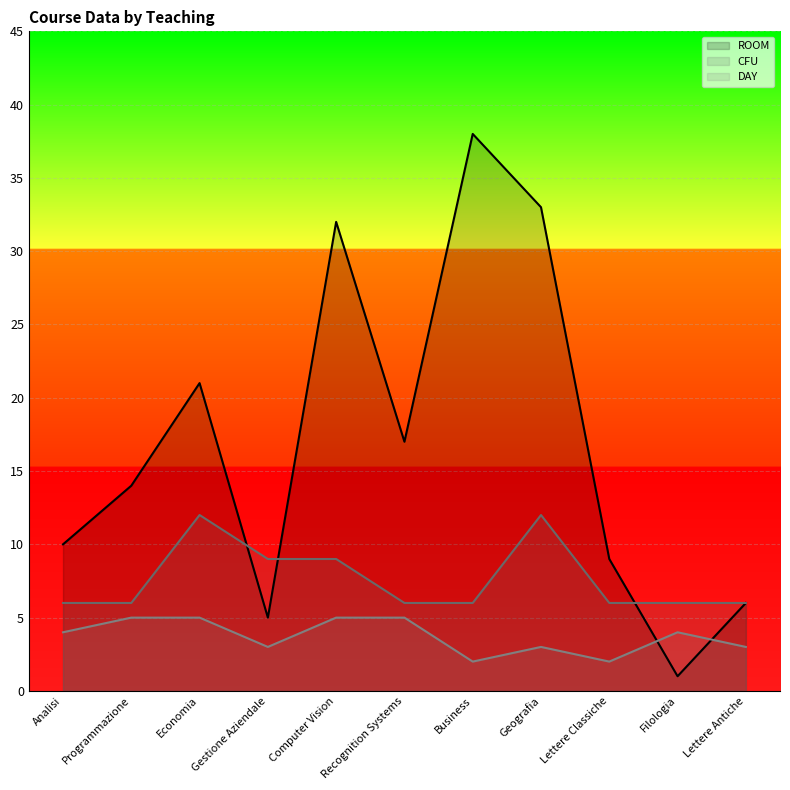

What value does the ROOM series have at Recognition Systems, to the nearest 10?

20